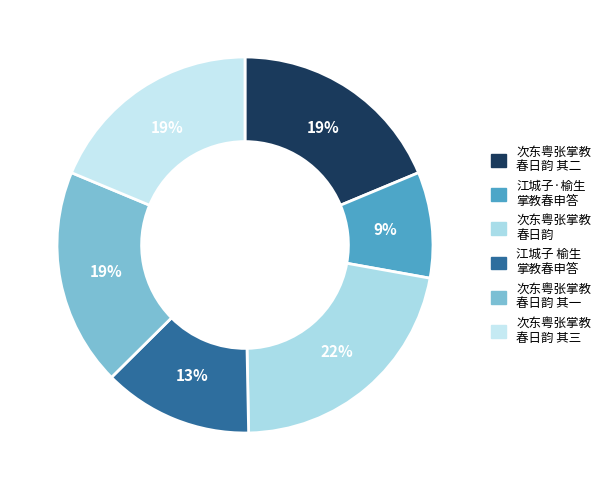

To the nearest percent, what is the average slice percentage?

17%